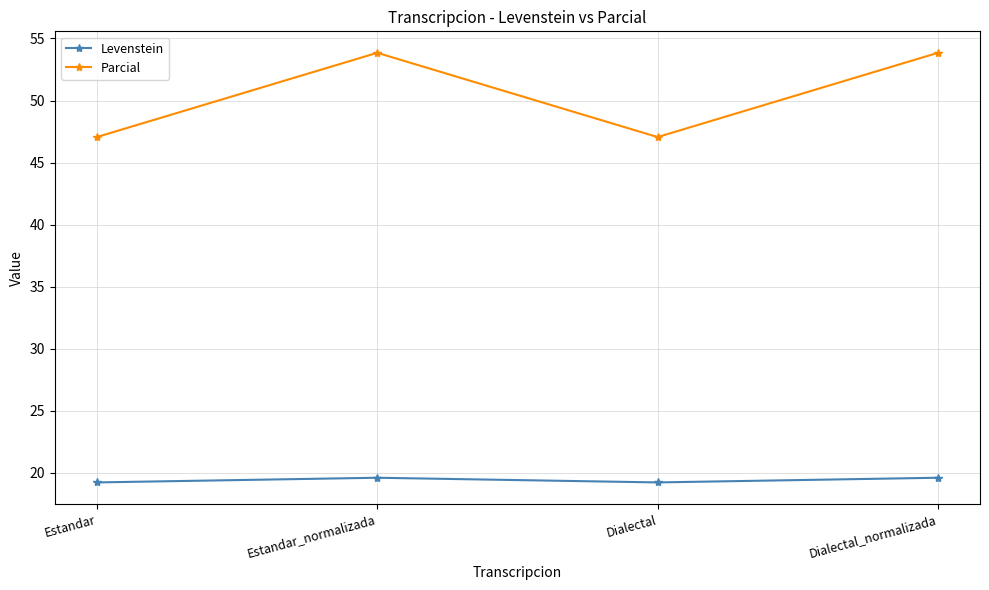

What is the smallest value displayed?

19.2